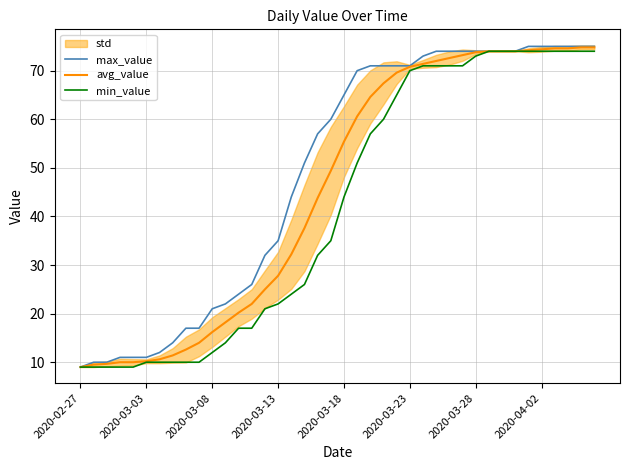

Where is min_value nearest to the value 41?

2020-03-18